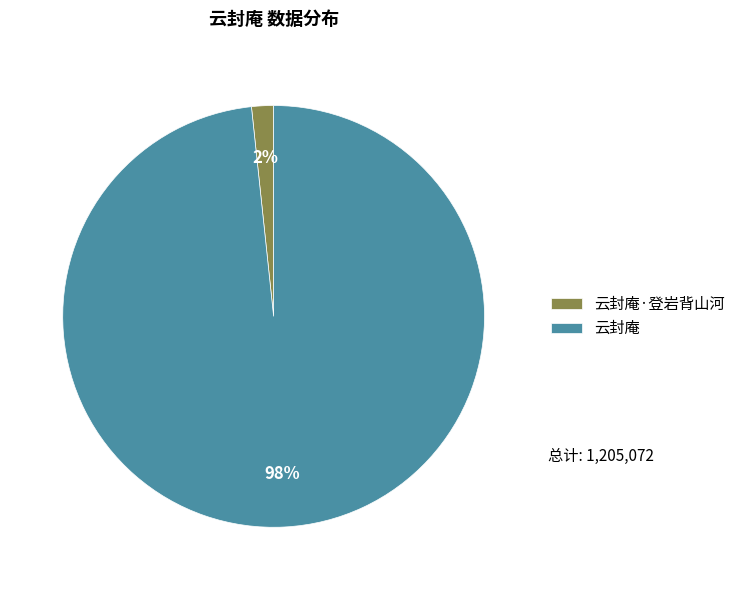

To the nearest percent, what percentage of the pie is 云封庵?

98%